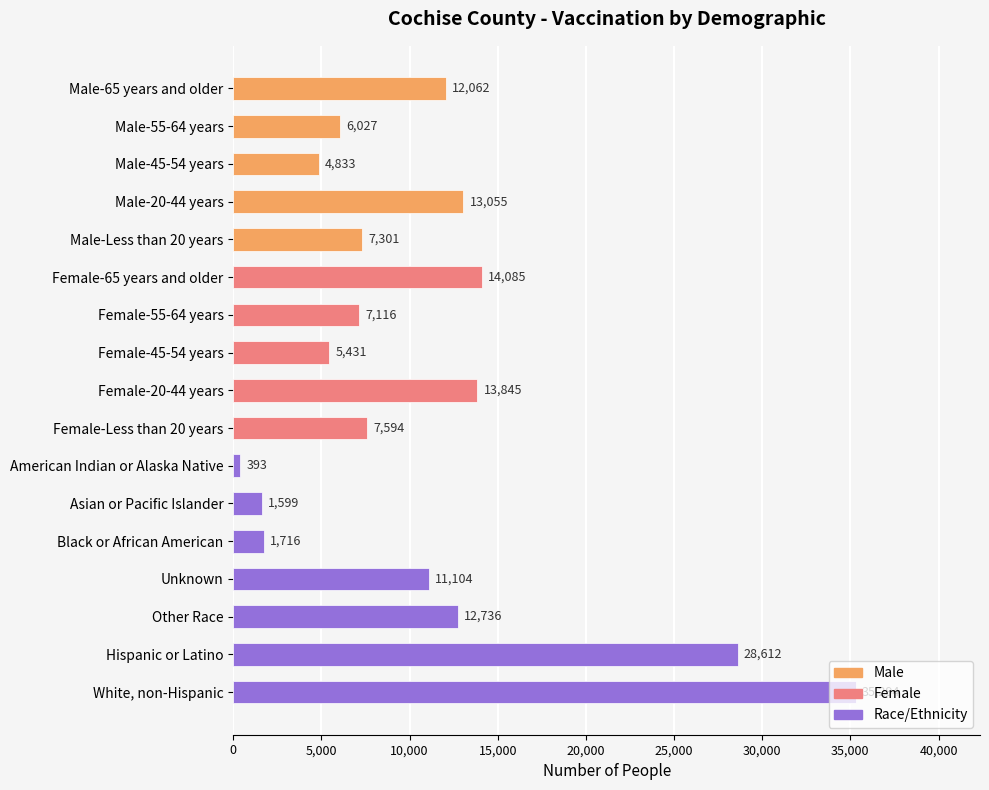

What is the difference between the maximum and minimum values?

34901